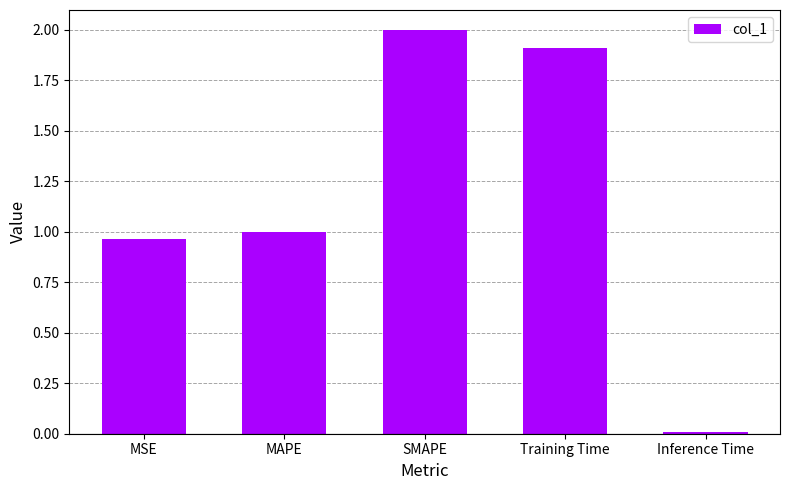

Which label corresponds to the smallest value in the chart?

Inference Time